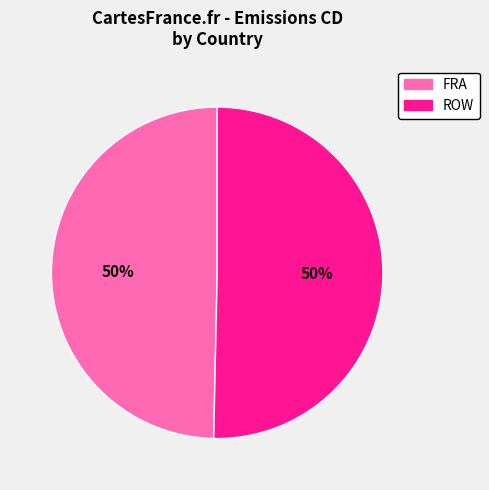

Do FRA and ROW together represent more than half of the pie?

Yes